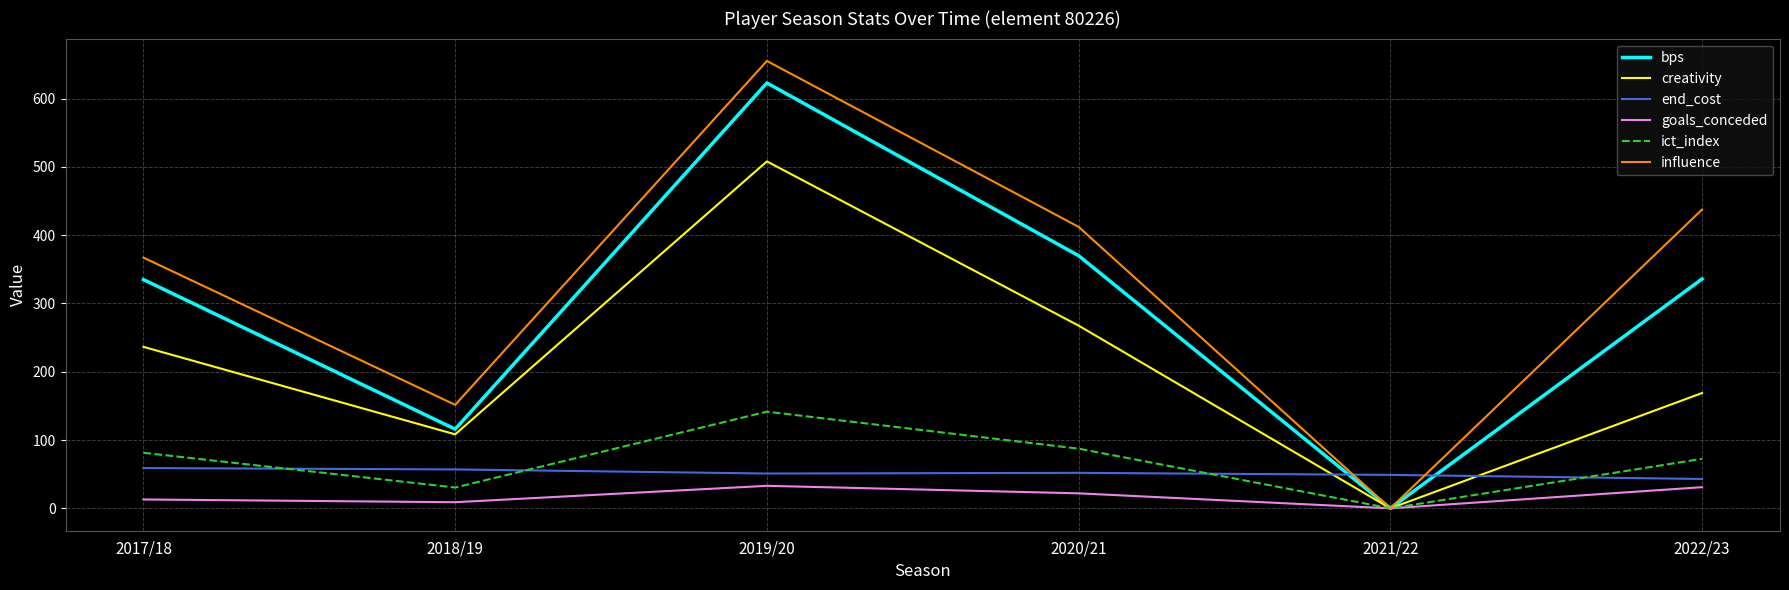

What is the greatest value displayed?

655.2